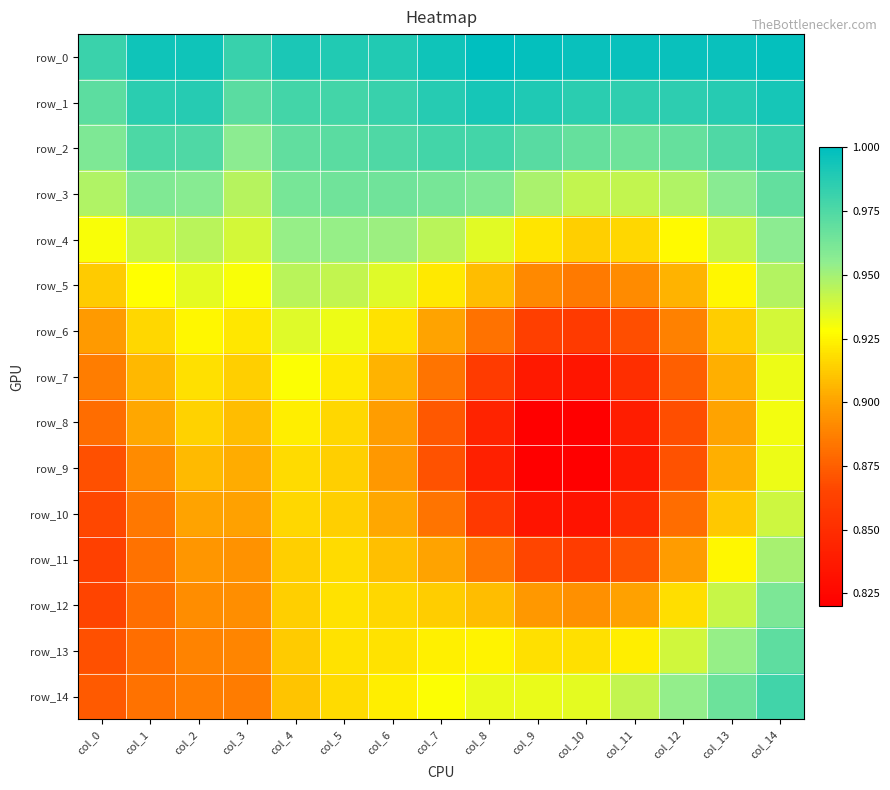

Is it true that row_5 equals 0.9 at col_10?

True